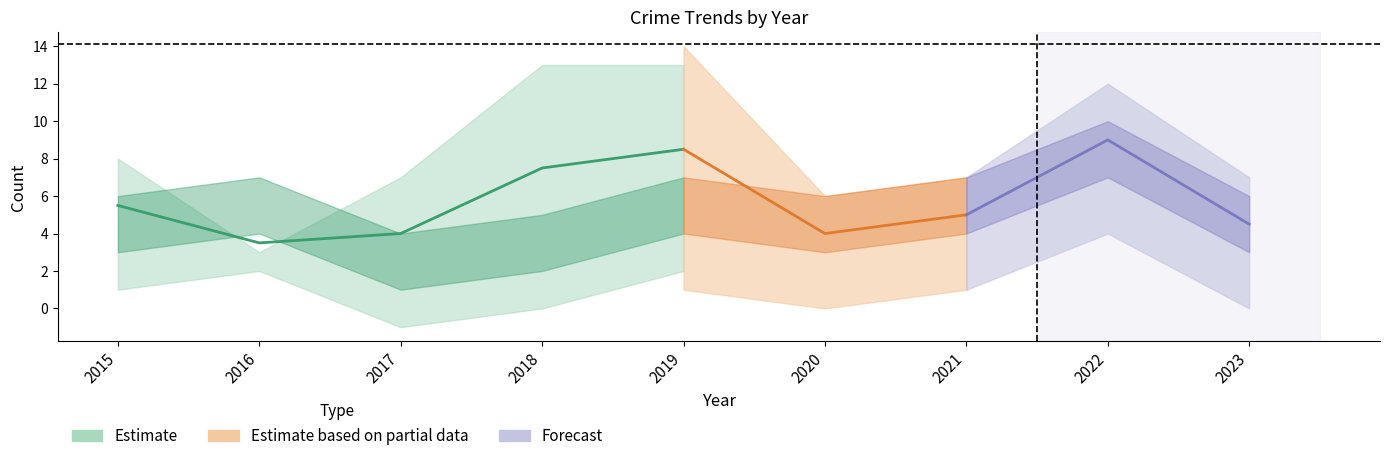

How many series are shown in this chart?

3